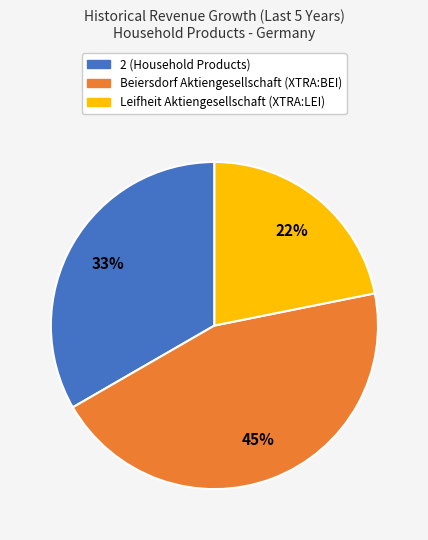

Count the number of slices in the pie.

3